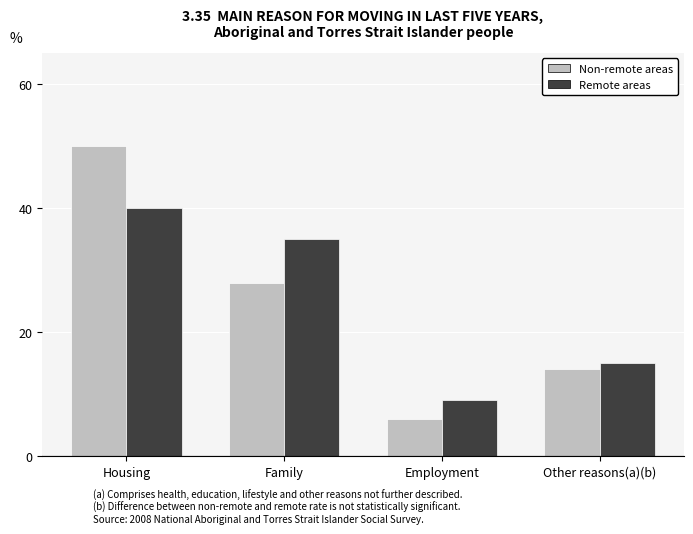

What is the spread (max minus min) of values at Family?

7